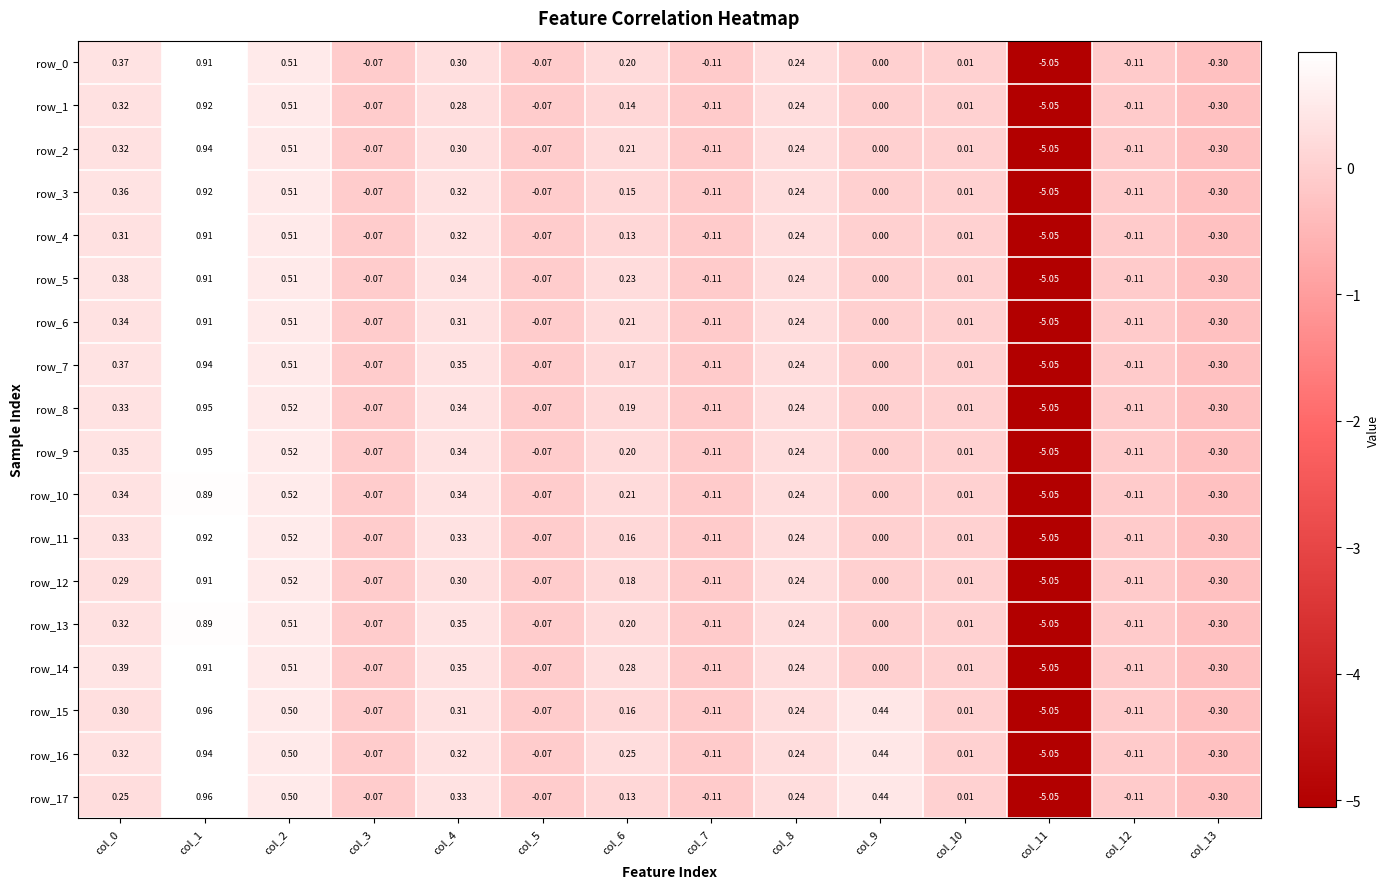

Is it true that row_17 equals 0.1 at col_6?

True